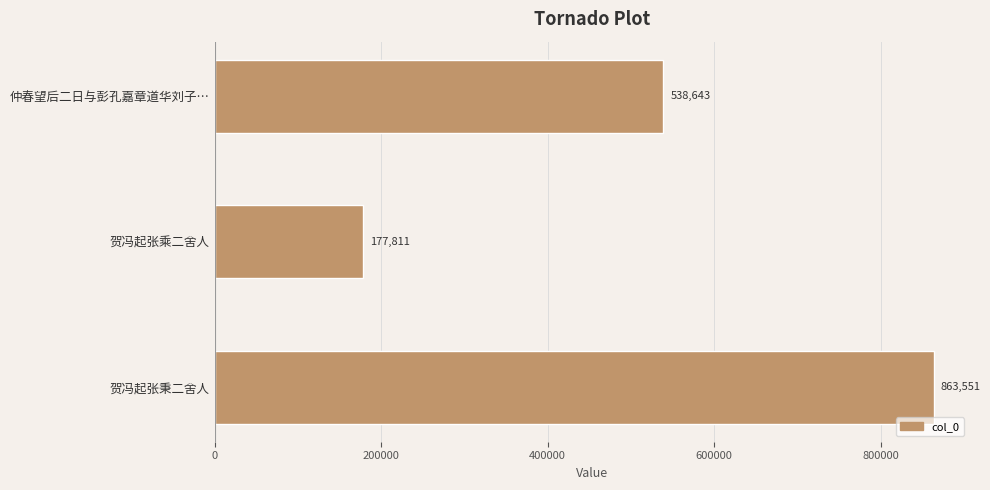

Approximately how many times larger is the value at 仲春望后二日与彭孔嘉章道华刘子… compared to 贺冯起张乘二舍人?

3.0